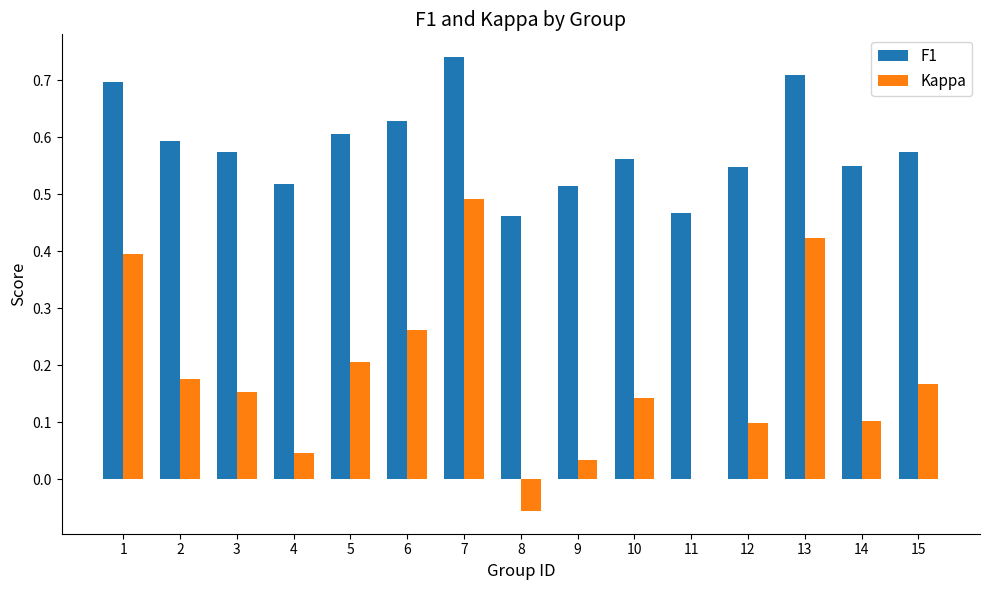

What is the sum of all Kappa values?

2.6